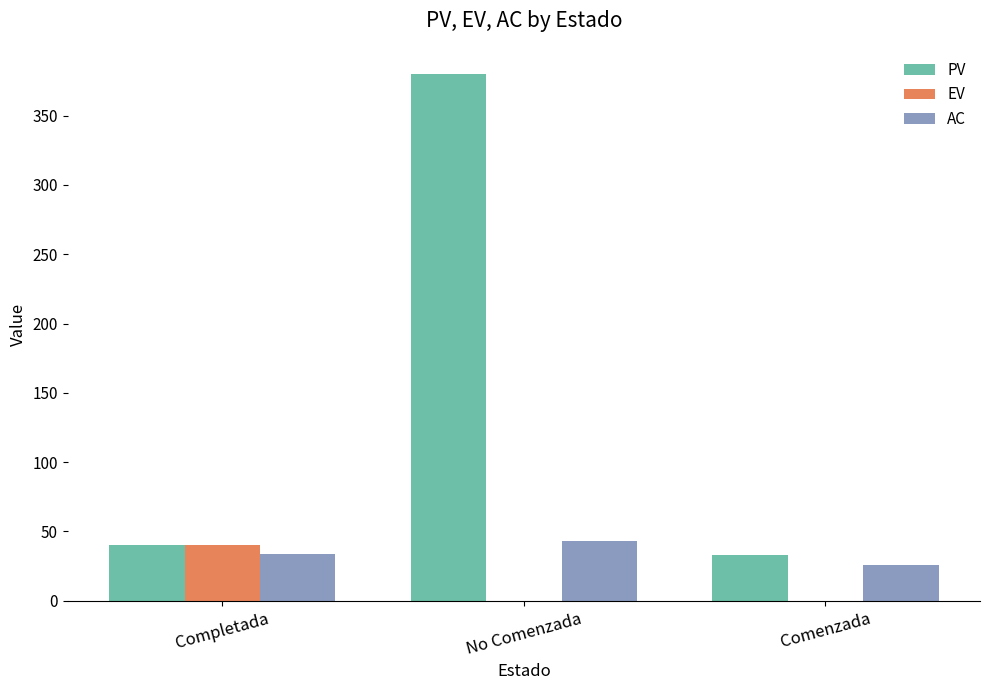

What value does the AC series have at No Comenzada?

43.0